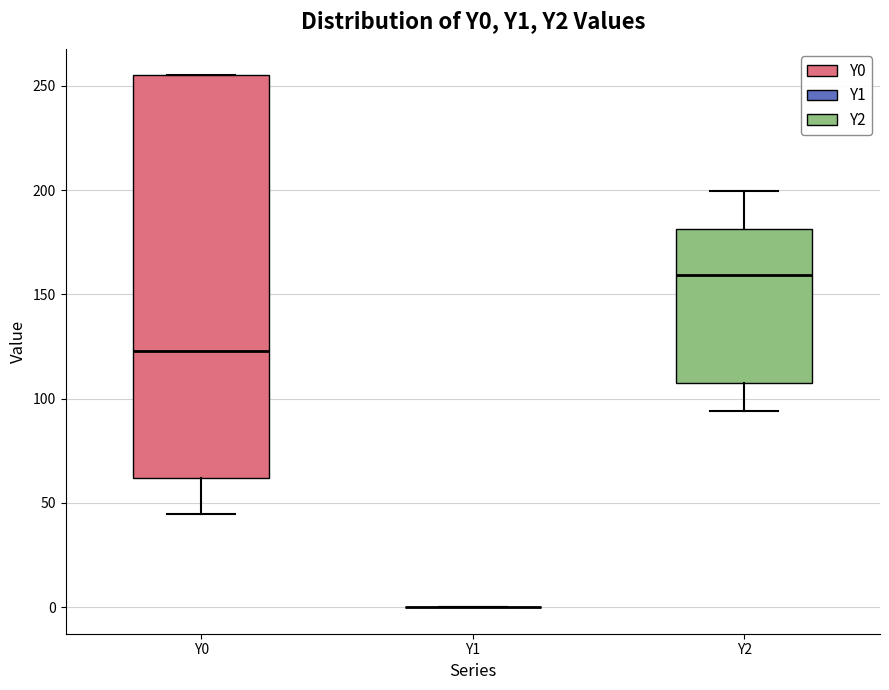

Reading left to right, read every box against the y-axis: the position of its median line, the range the box covers, and the ends of its whiskers. The values are not printed on the chart, so give them approximately, as read against the axis.

Y0: median 125, box 60 to 255, whiskers 45 to 255
Y1: box collapsed to a line at 0, whiskers 0 to 0
Y2: median 160, box 110 to 180, whiskers 95 to 200